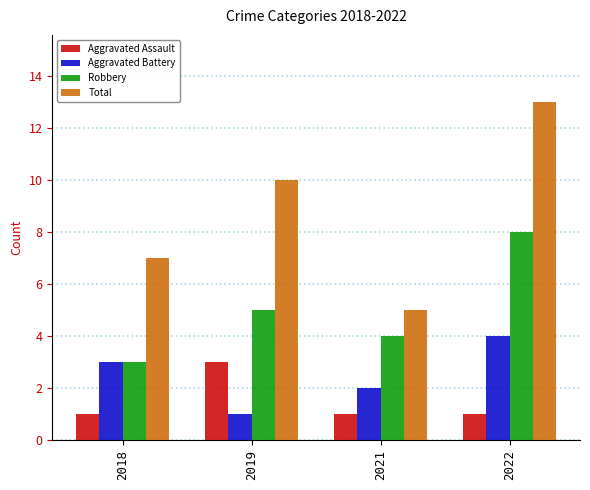

What is the sum of all Total values?

35